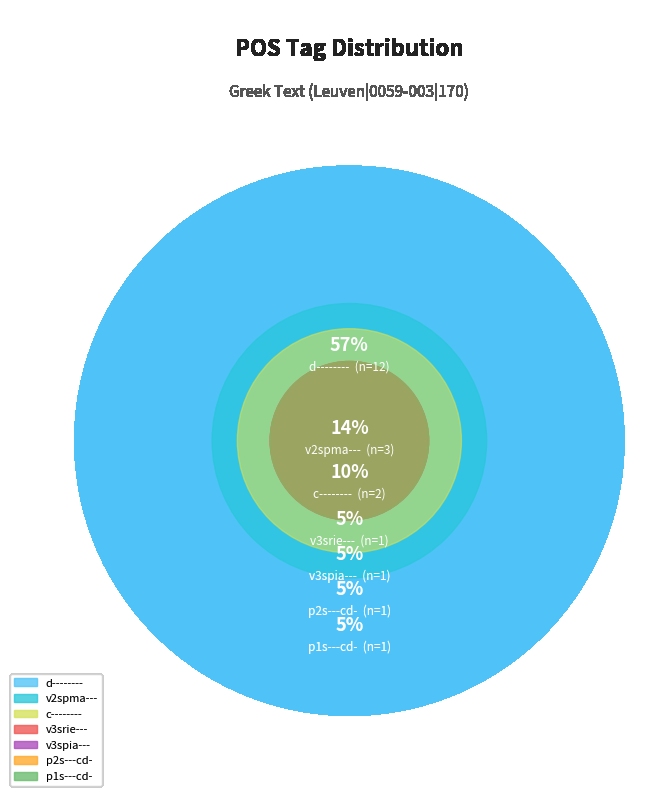

Which slice is the largest?

d--------